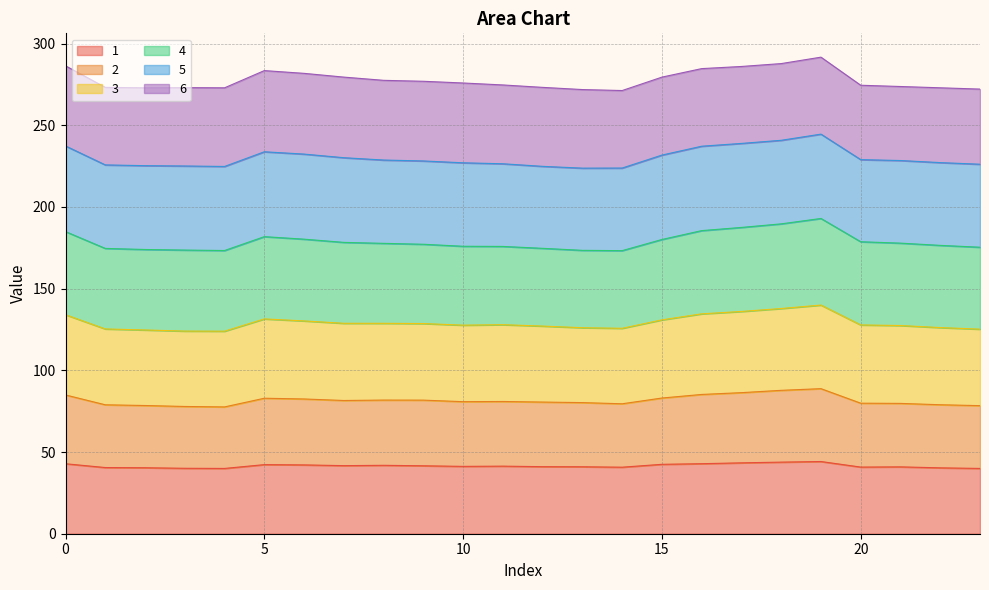

What is the difference between the maximum and second lowest values in the 2 series?

10.9